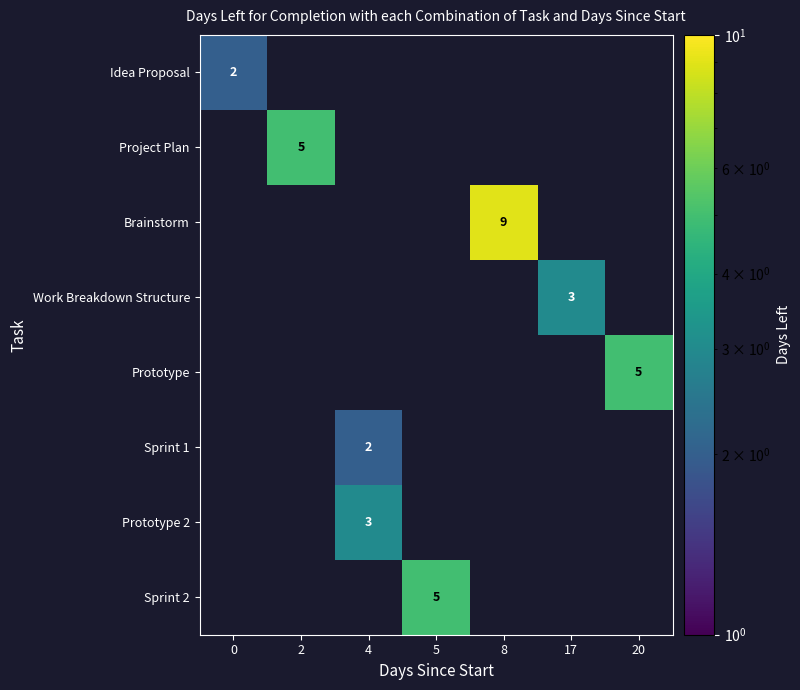

Reading right to left, list all the values displayed in this chart.

row_0: 20=0	17=0	8=0	5=0	4=0	2=0	0=2
row_1: 20=0	17=0	8=0	5=0	4=0	2=5	0=0
row_2: 20=0	17=0	8=9	5=0	4=0	2=0	0=0
row_3: 20=0	17=3	8=0	5=0	4=0	2=0	0=0
row_4: 20=5	17=0	8=0	5=0	4=0	2=0	0=0
row_5: 20=0	17=0	8=0	5=0	4=2	2=0	0=0
row_6: 20=0	17=0	8=0	5=0	4=3	2=0	0=0
row_7: 20=0	17=0	8=0	5=5	4=0	2=0	0=0